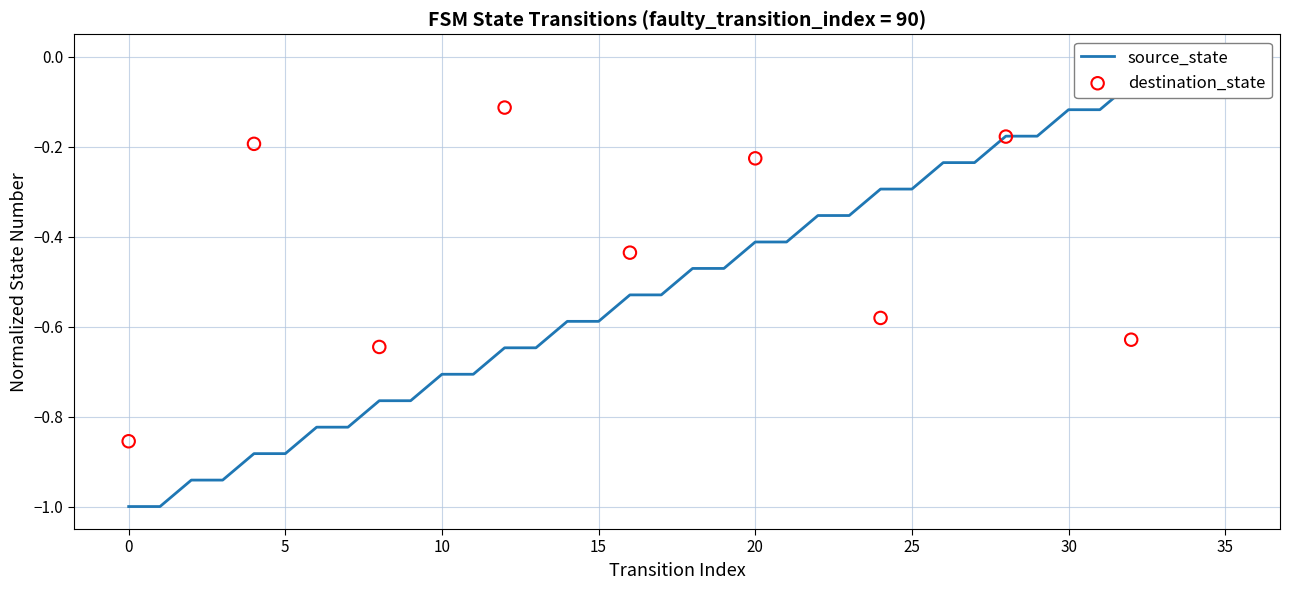

Between 14 and 9, which is larger?

14